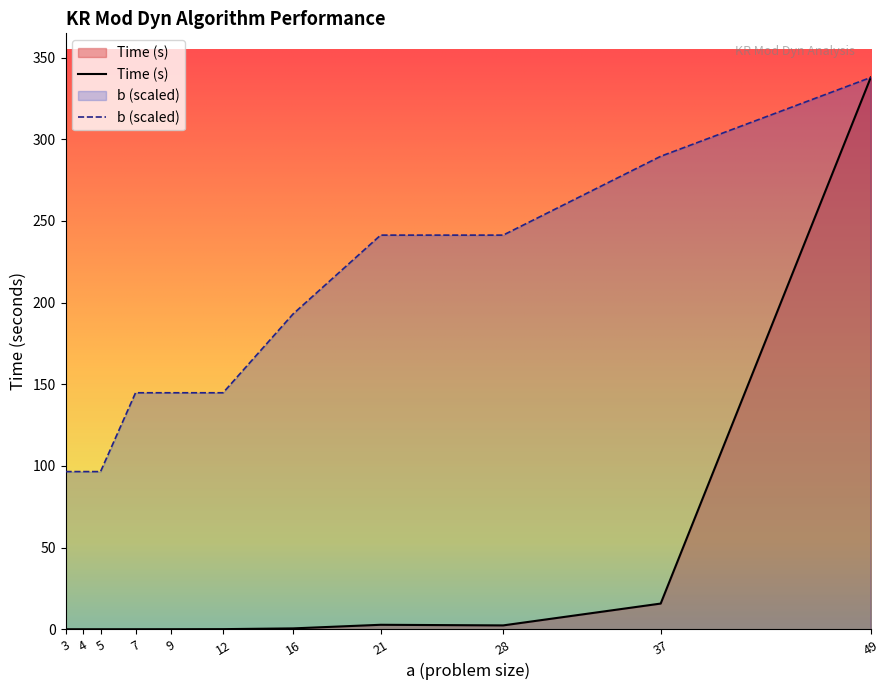

Rank the series by their average value, from highest to lowest.

b (scaled), Time (s)